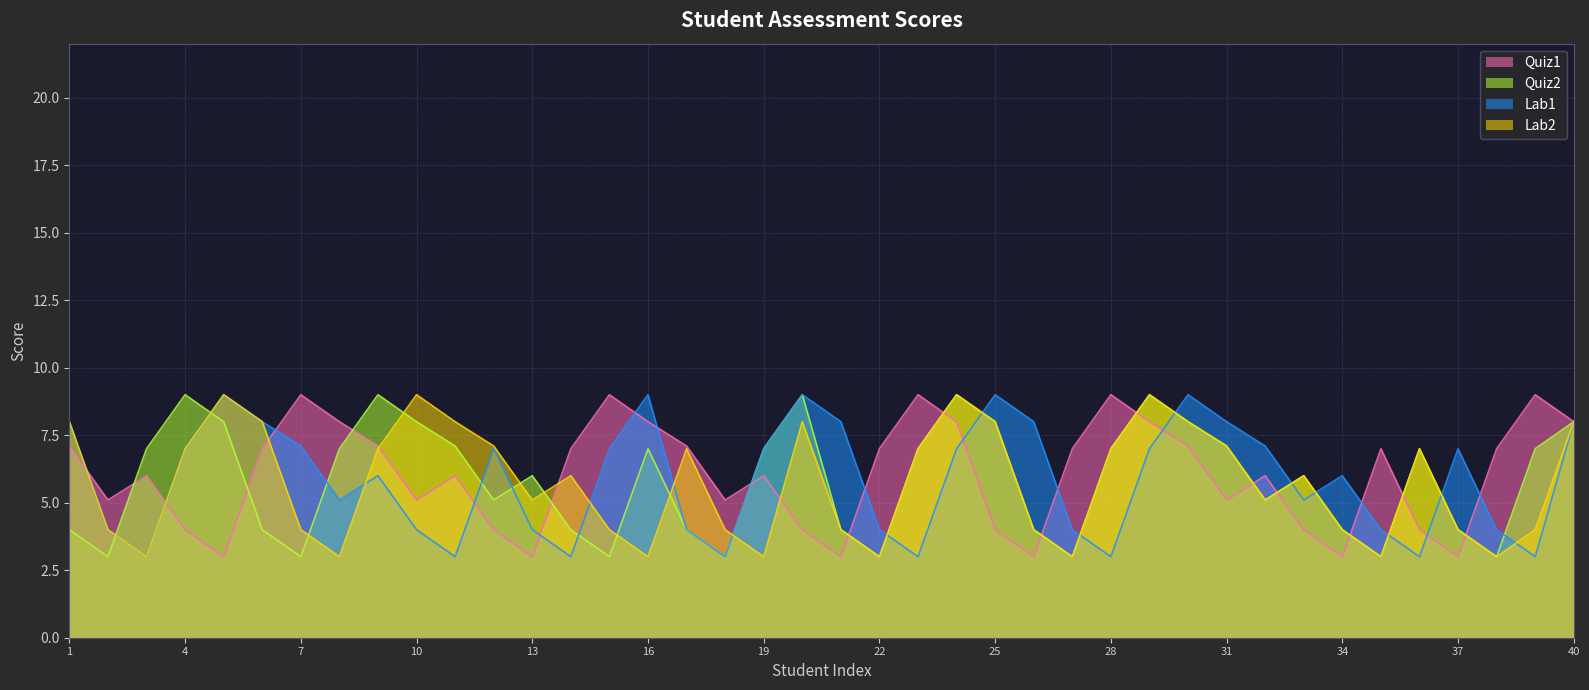

Which series changed the most between 16 and 31?

Lab2